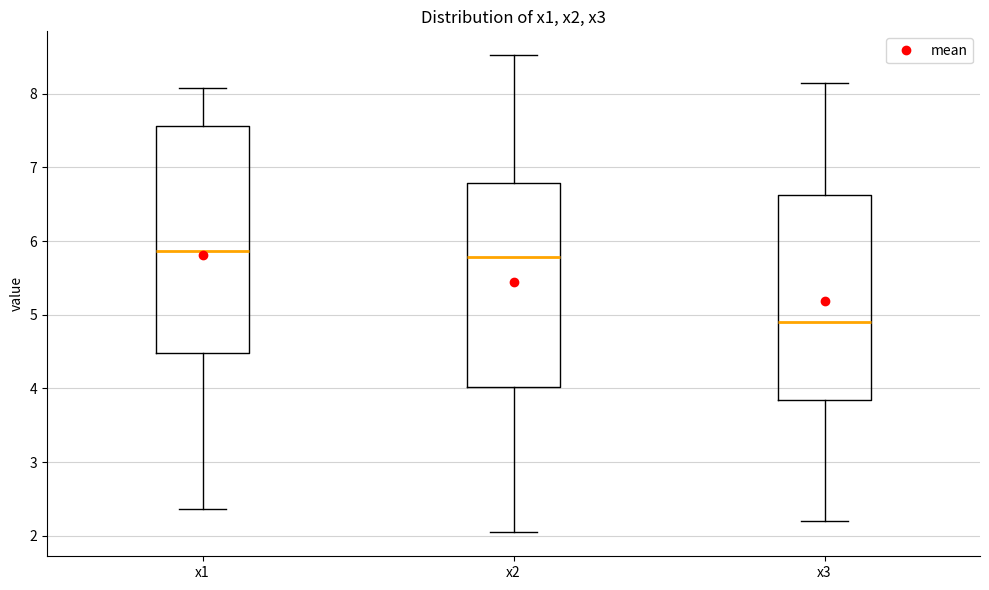

Which box is the tallest, from its lower edge to its upper edge?

x1